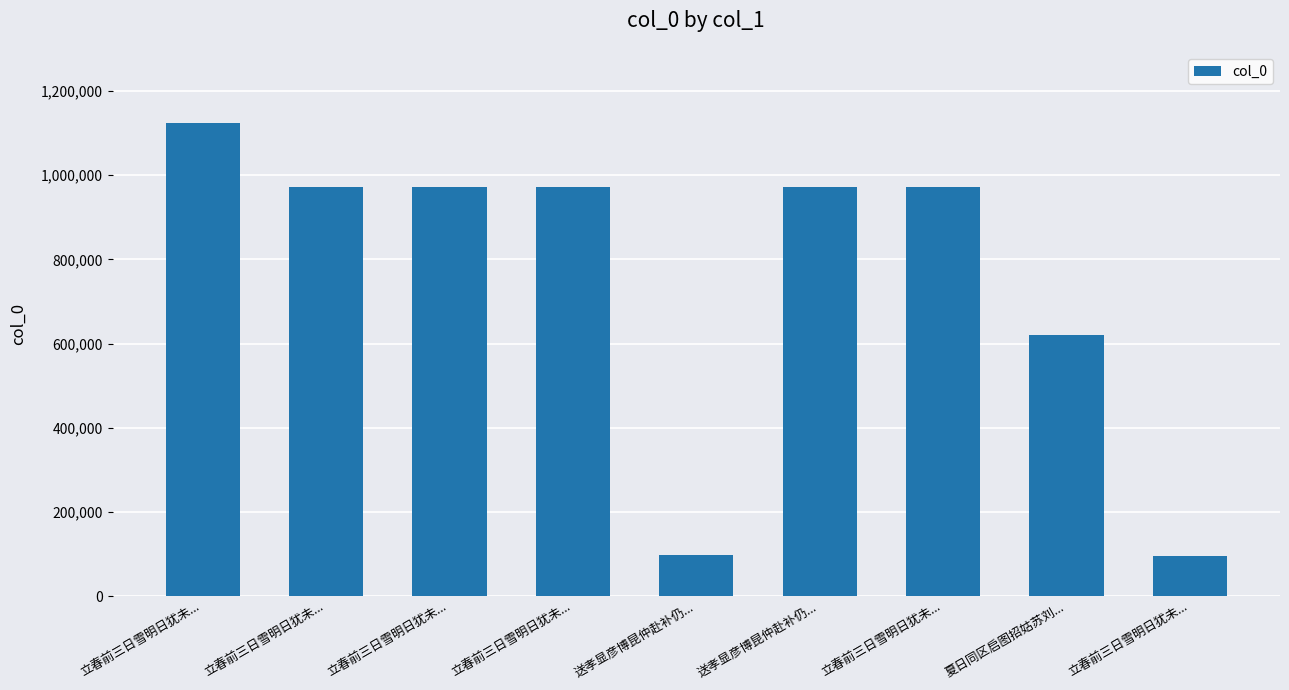

What is the maximum value shown in the chart?

1123793